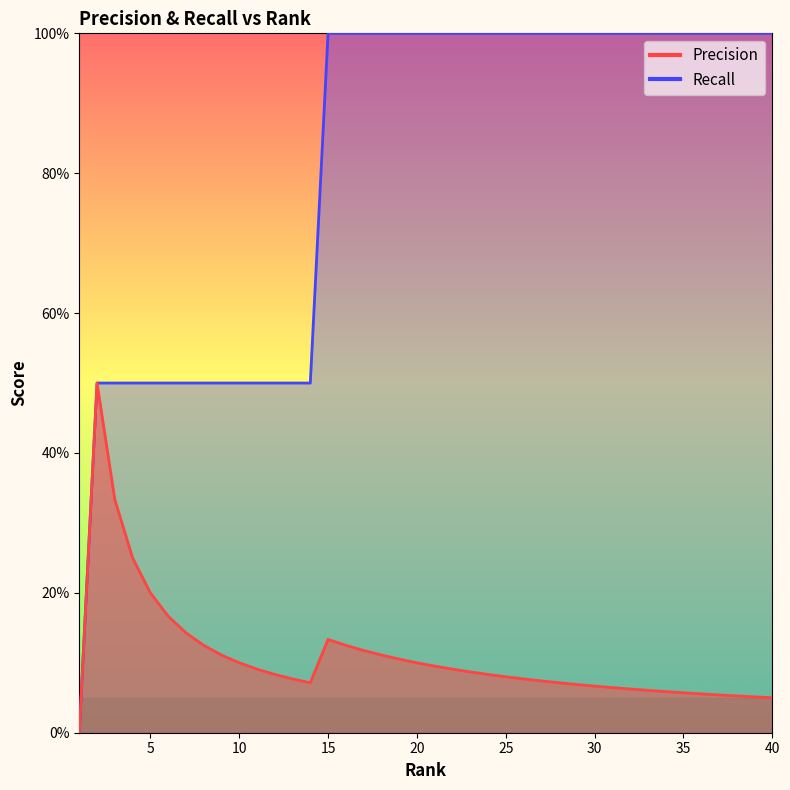

How many lines are shown in the chart?

2